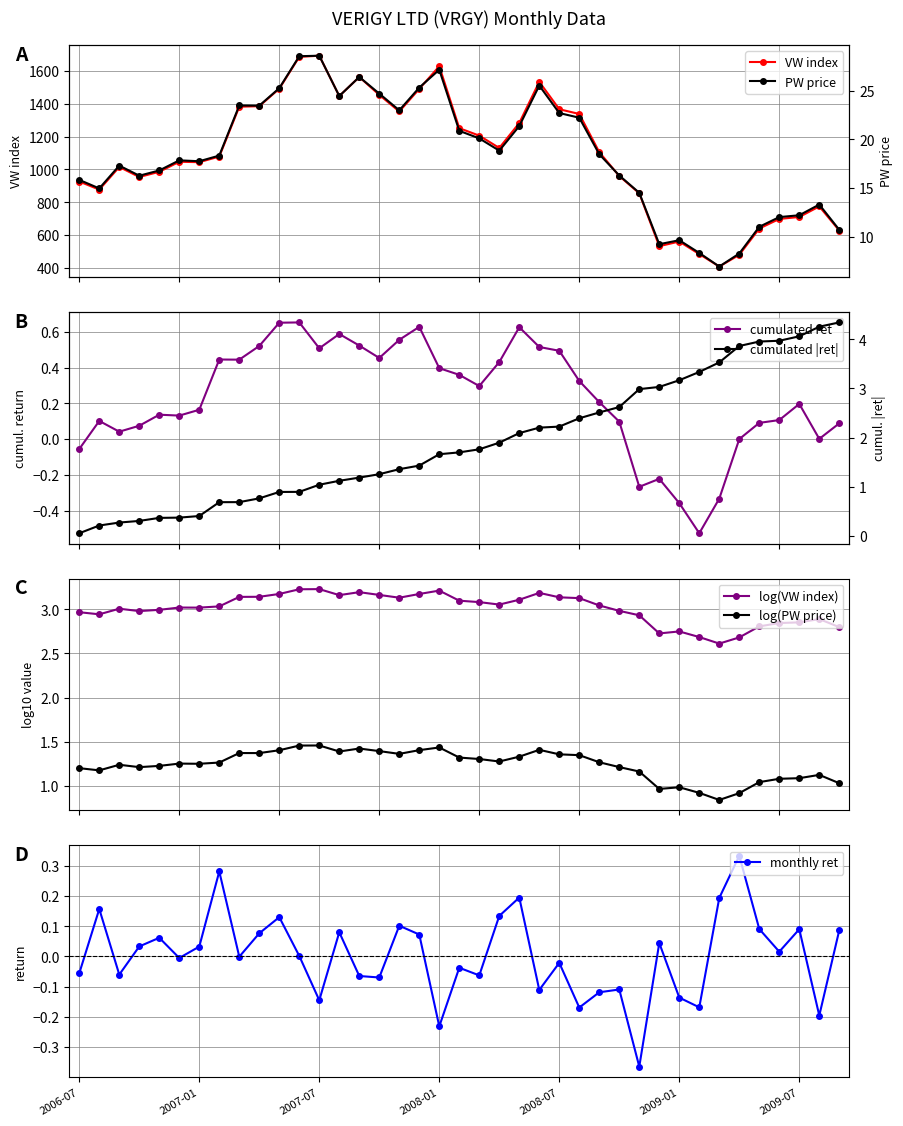

At which label does VW reach its minimum?

32